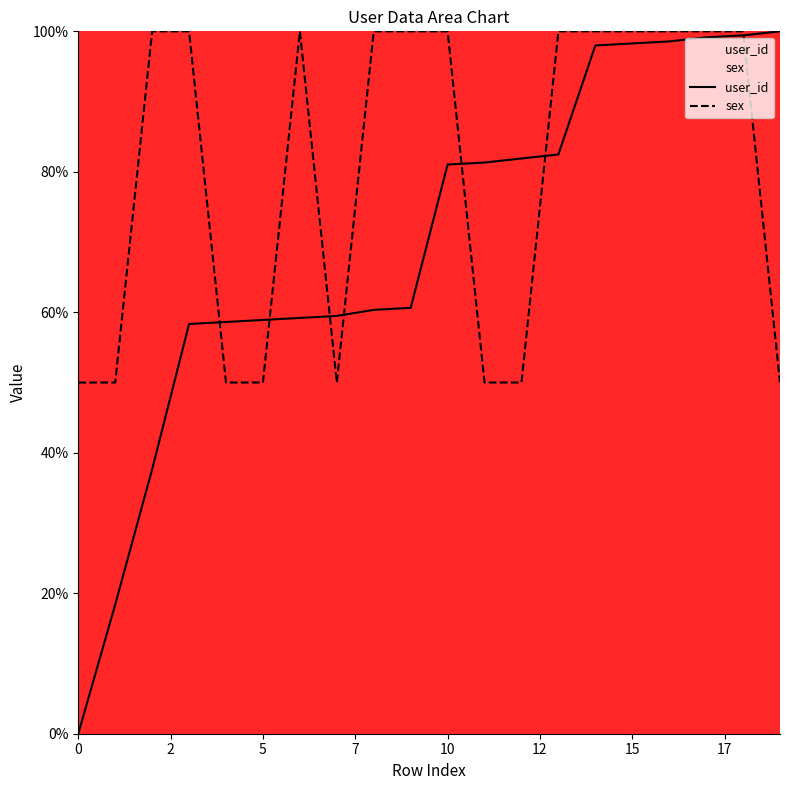

List the series in order of their overall mean, lowest first.

user_id, sex